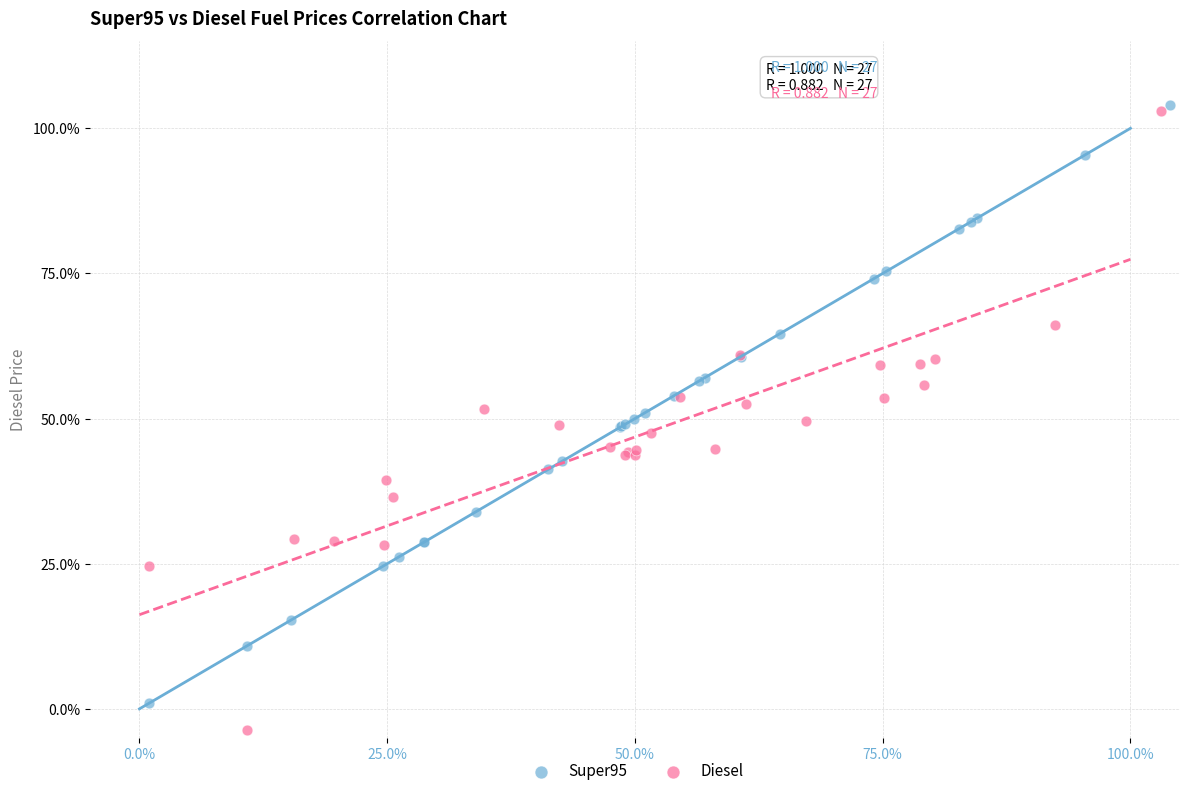

What are all the series names shown in the legend?

Super95, Diesel